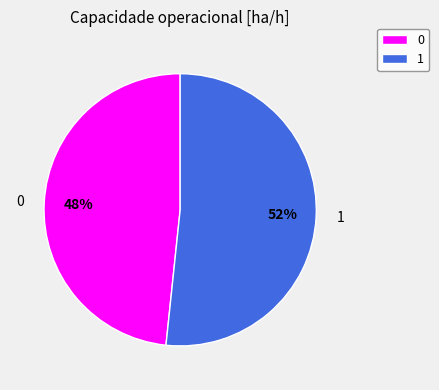

Do 1 and 0 together represent more than half of the pie?

Yes